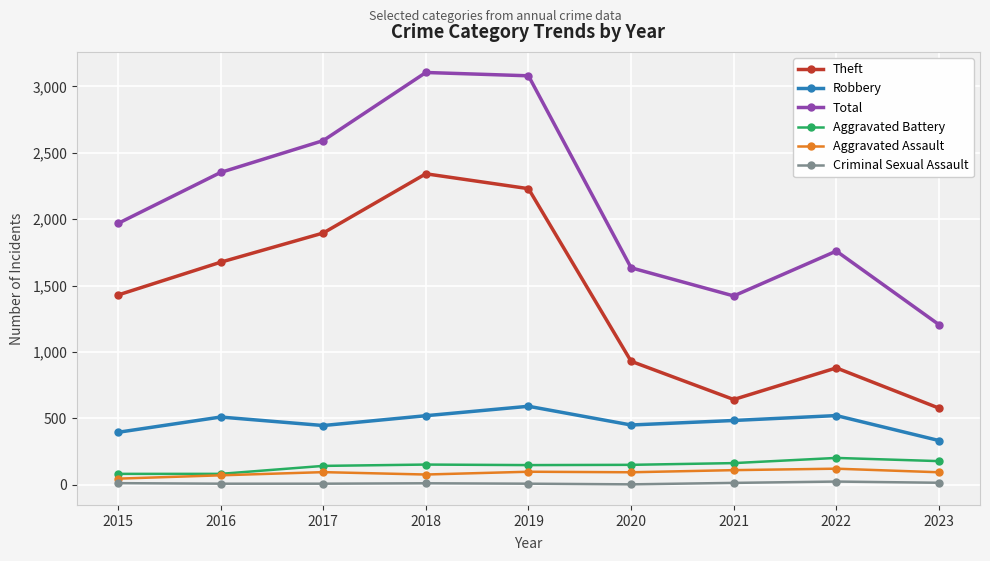

What is the total value across all series at 2021?

2835